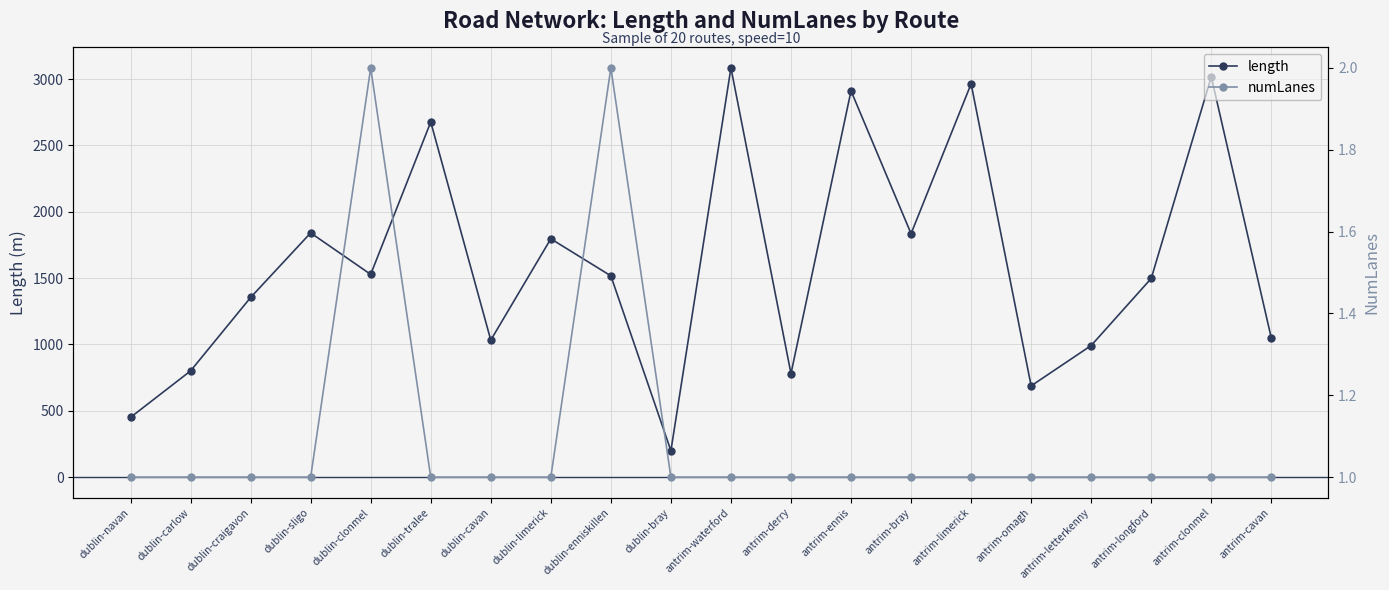

Which series has the largest range (max minus min)?

length